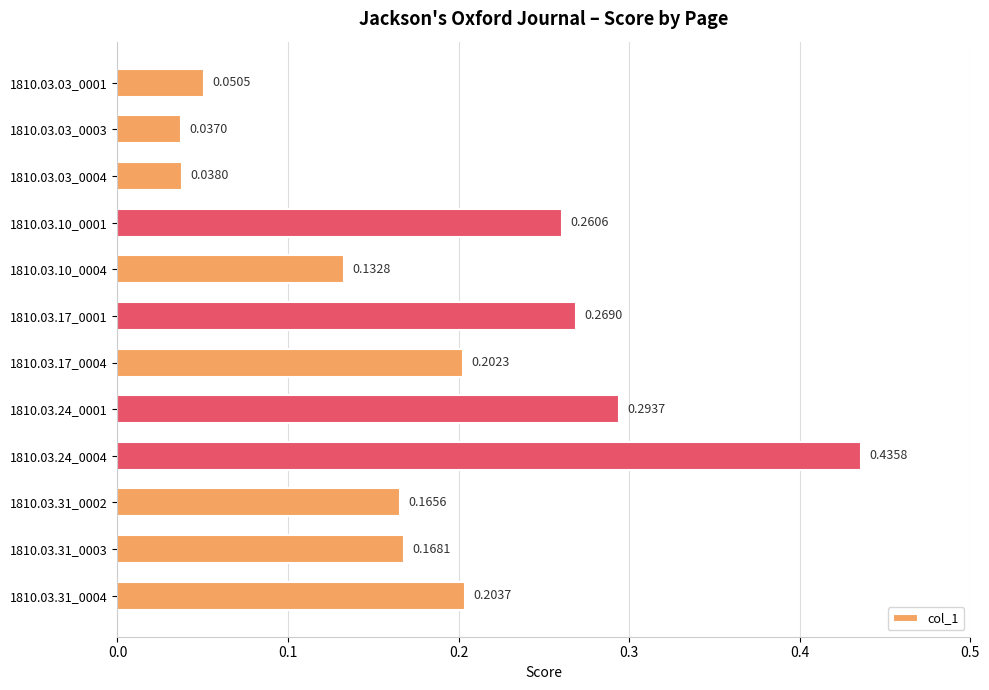

Rank the categories by value from lowest to highest.

1810.03.03_0003, 1810.03.03_0004, 1810.03.03_0001, 1810.03.10_0004, 1810.03.31_0002, 1810.03.31_0003, 1810.03.17_0004, 1810.03.31_0004, 1810.03.10_0001, 1810.03.17_0001, 1810.03.24_0001, 1810.03.24_0004